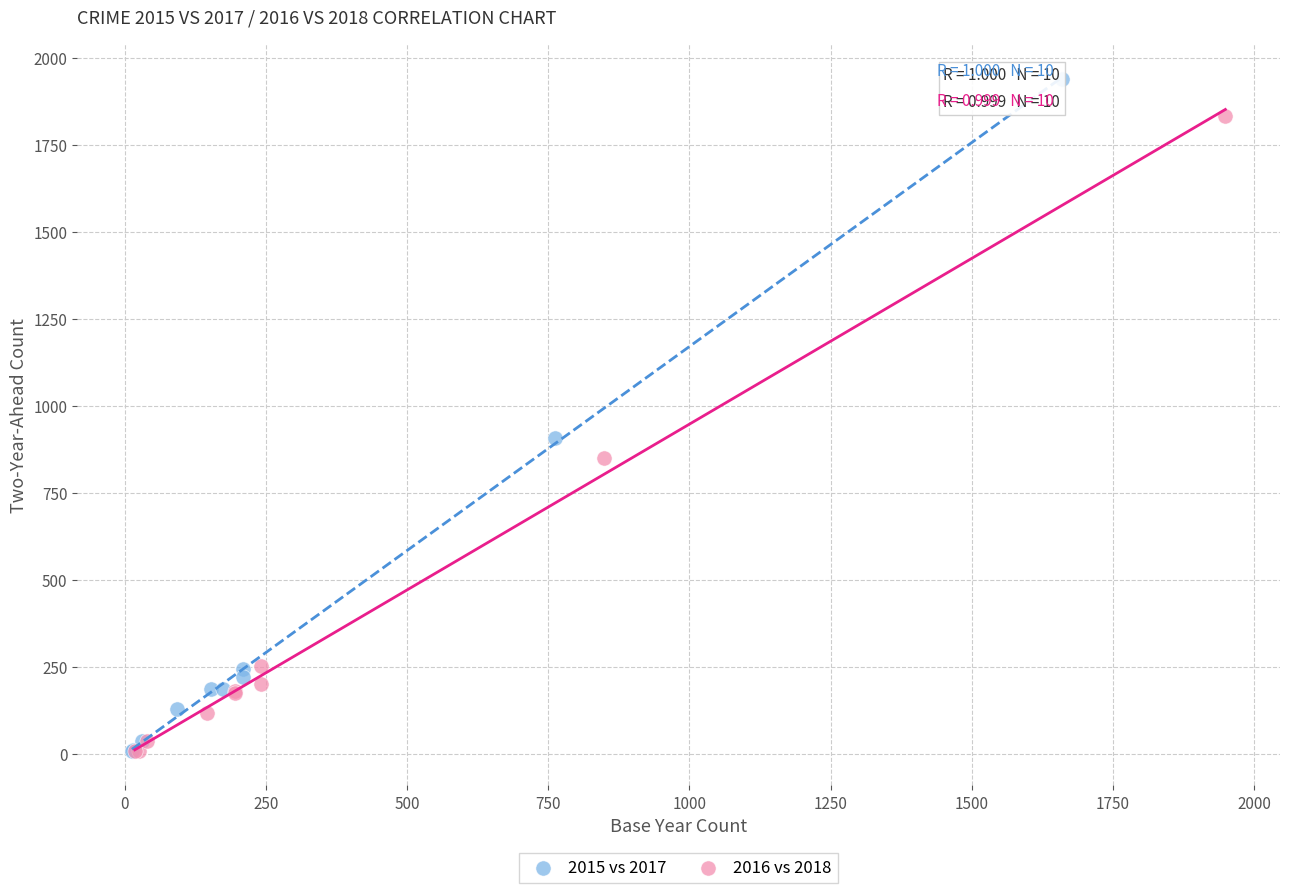

Which series has the largest Y range (max minus min)?

2015 vs 2017